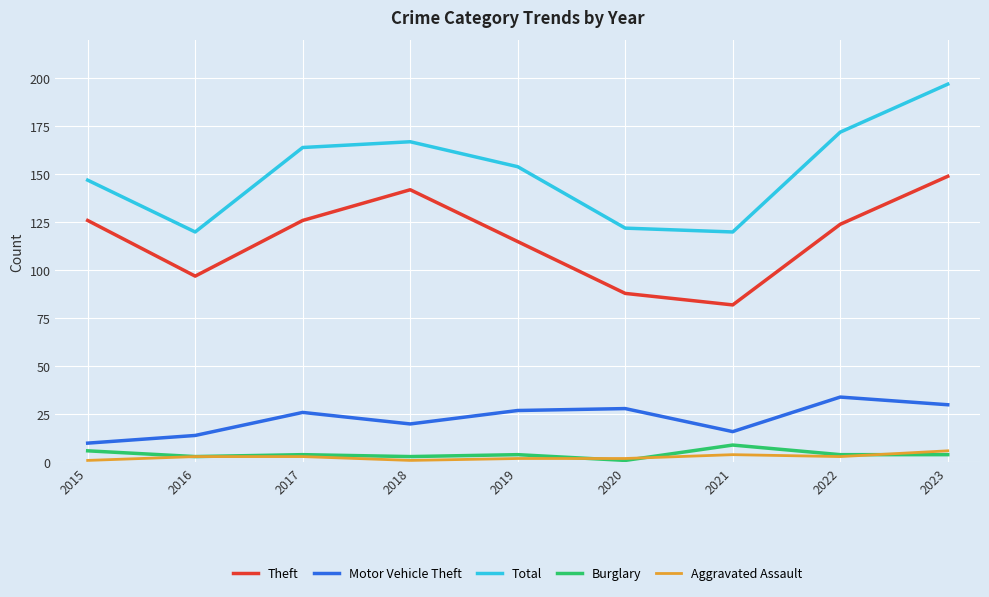

True or false: Burglary and Theft intersect in this chart.

False